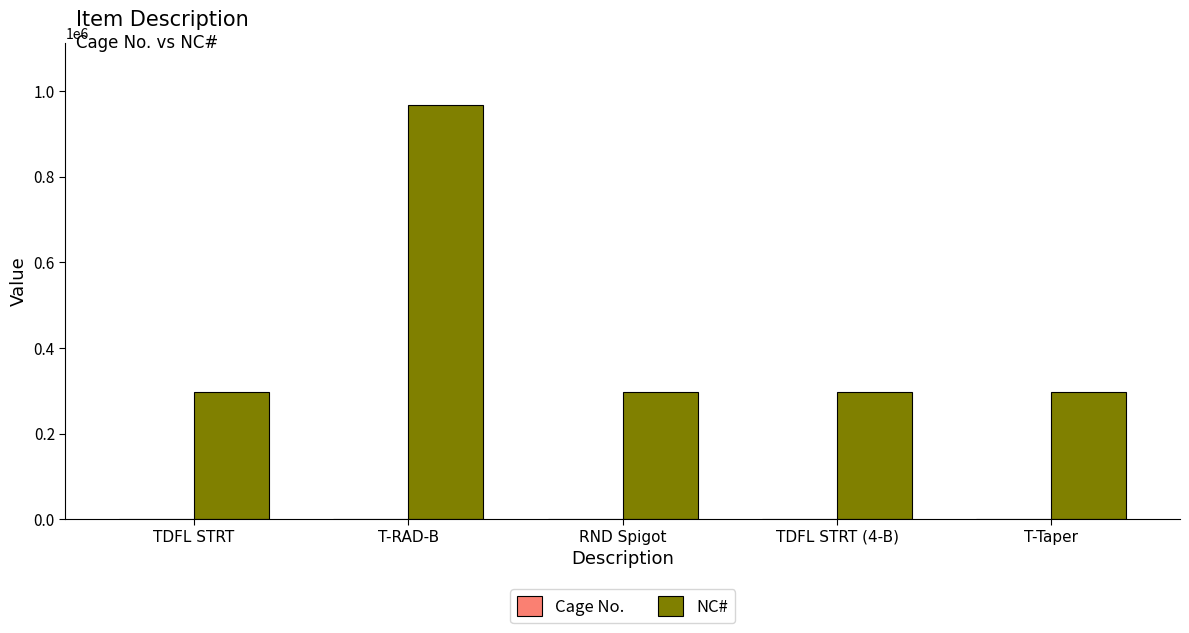

How many groups of bars are there?

5